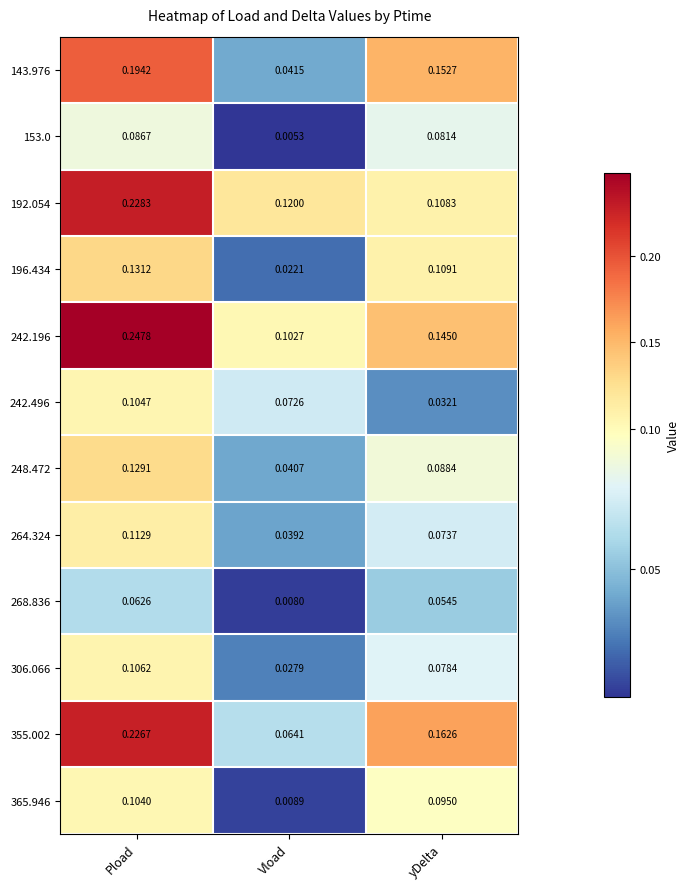

Is the value of 242.496 at Pload greater than the value of 143.976 at Pload?

No